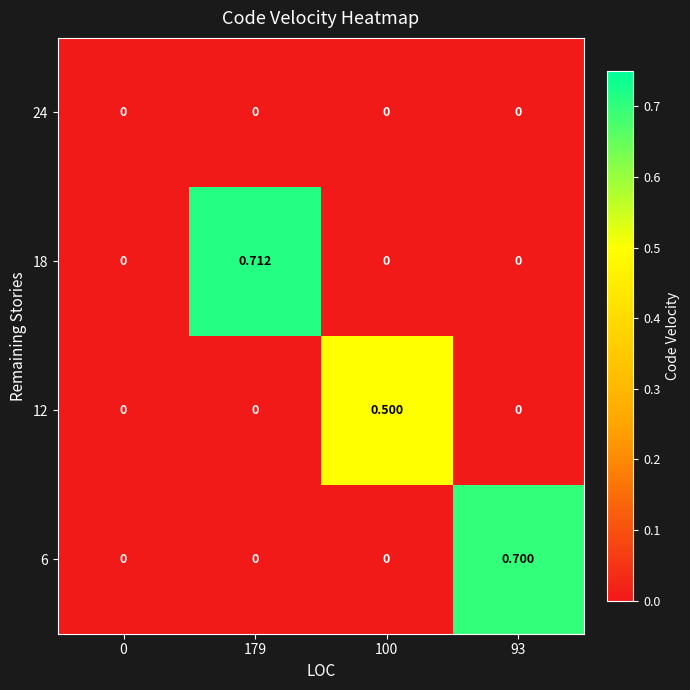

List the series in order of their peak value, lowest first.

24, 12, 6, 18